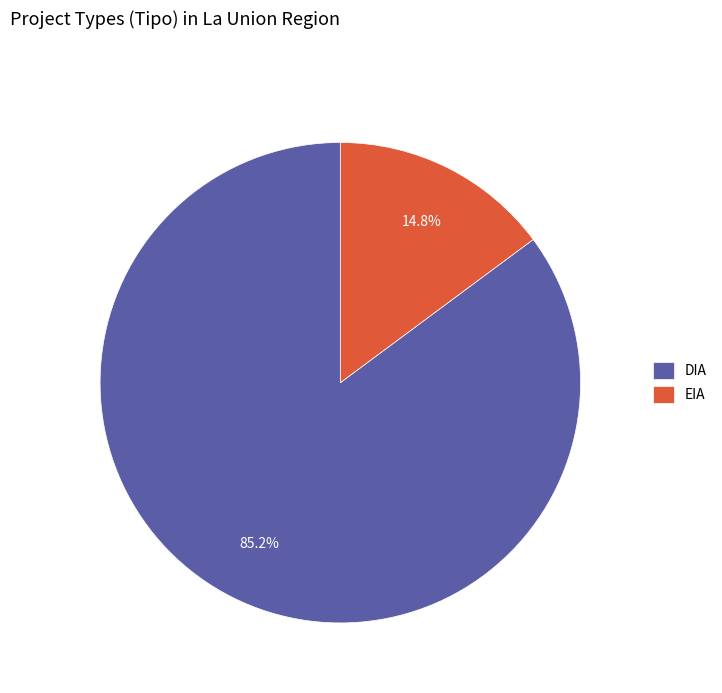

Which has a higher value, DIA or EIA?

DIA